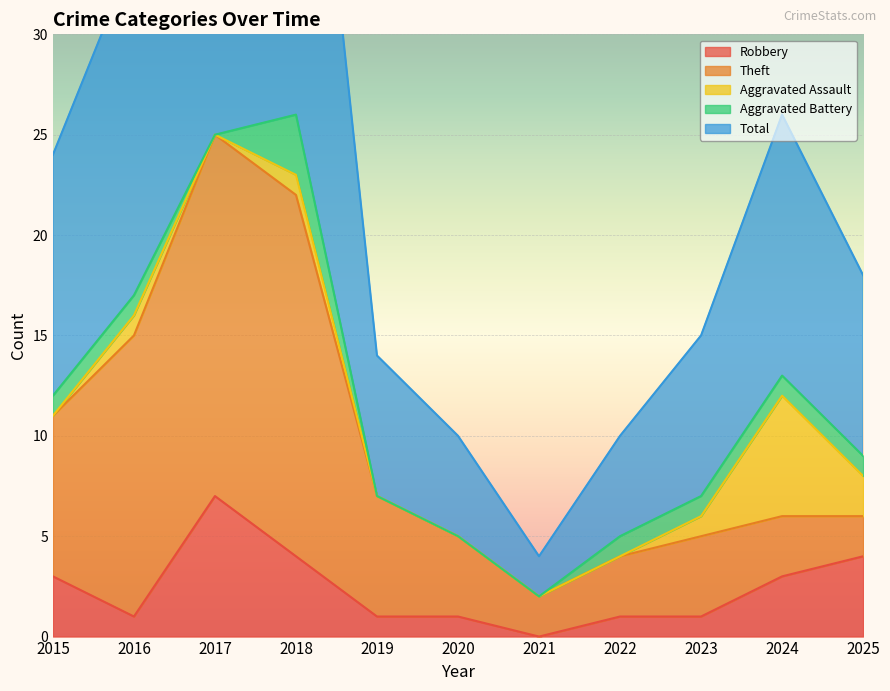

What are all the series names shown in the legend?

Robbery, Theft, Aggravated Assault, Aggravated Battery, Total